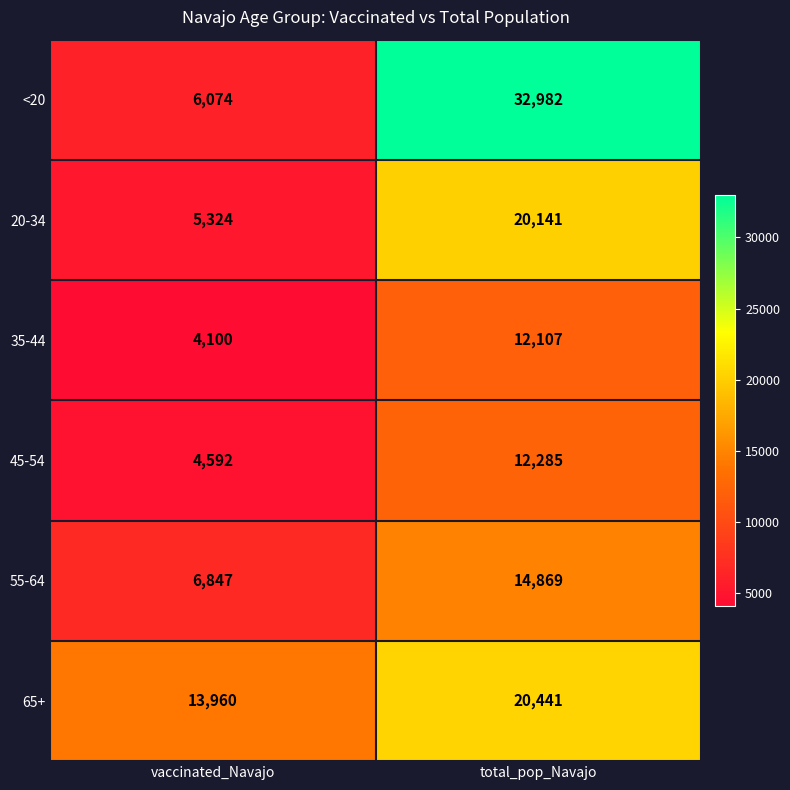

What is the minimum value shown in the chart?

4100